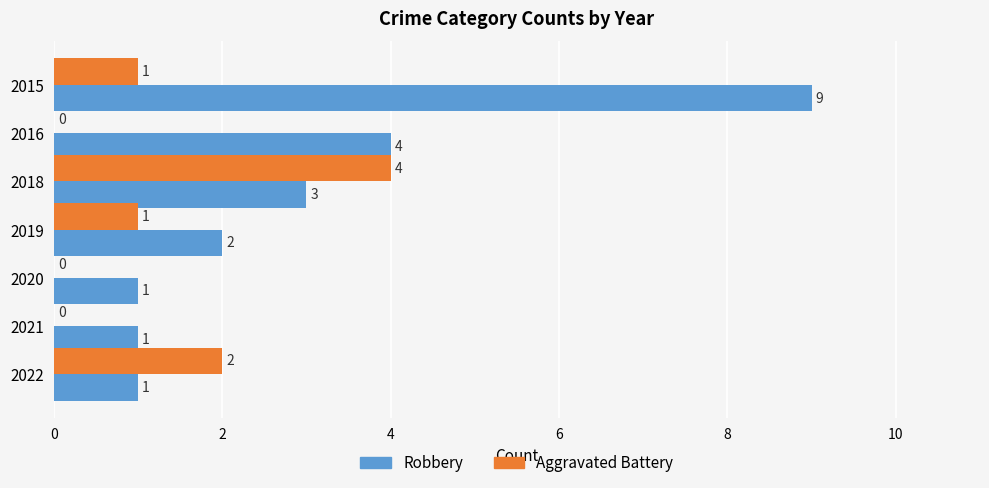

Which series has the largest total across all categories?

Robbery